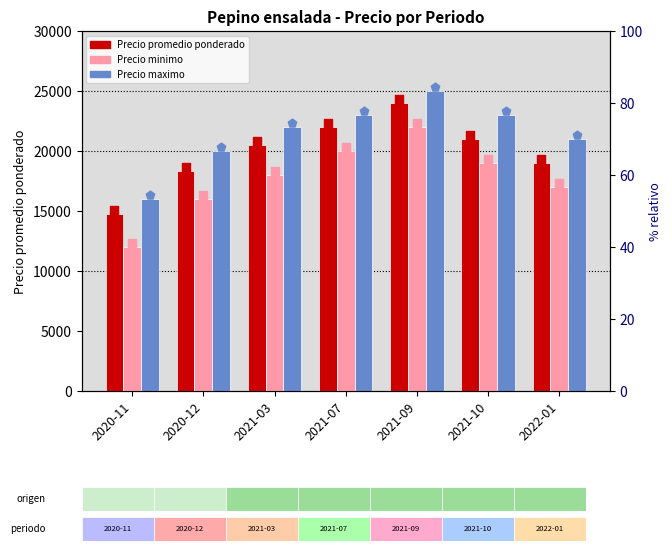

Which series has the largest total across all categories?

Precio maximo